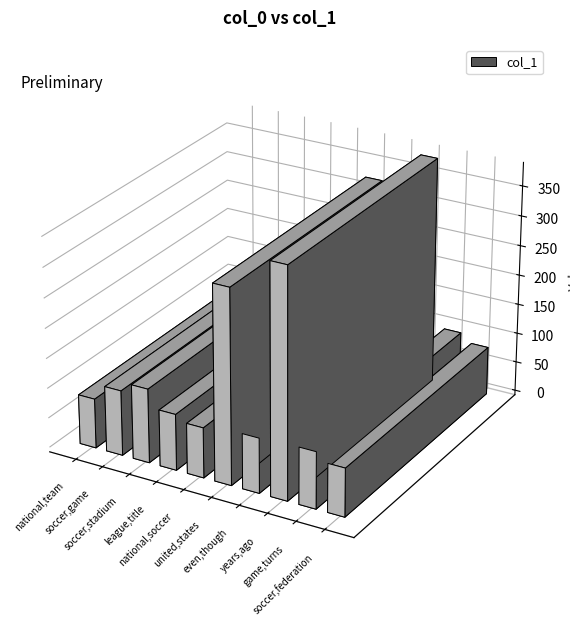

What is the change in value from even,though to game,turns?

+3